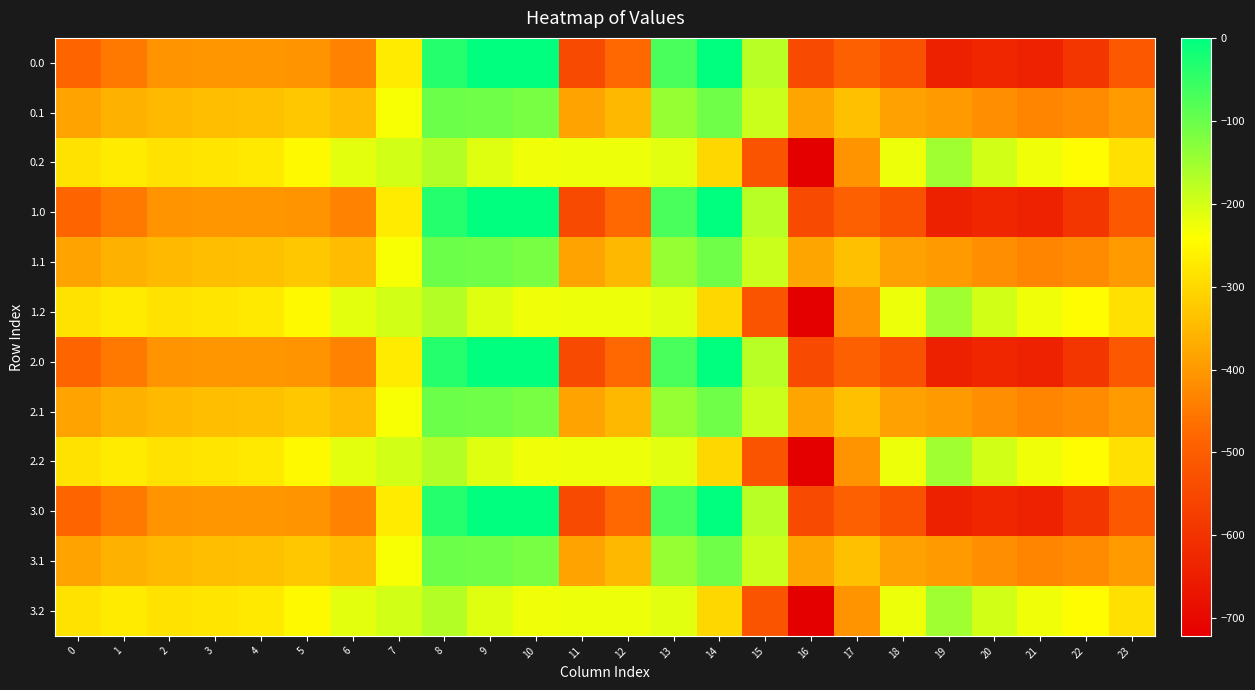

Count the number of data series in this chart.

12